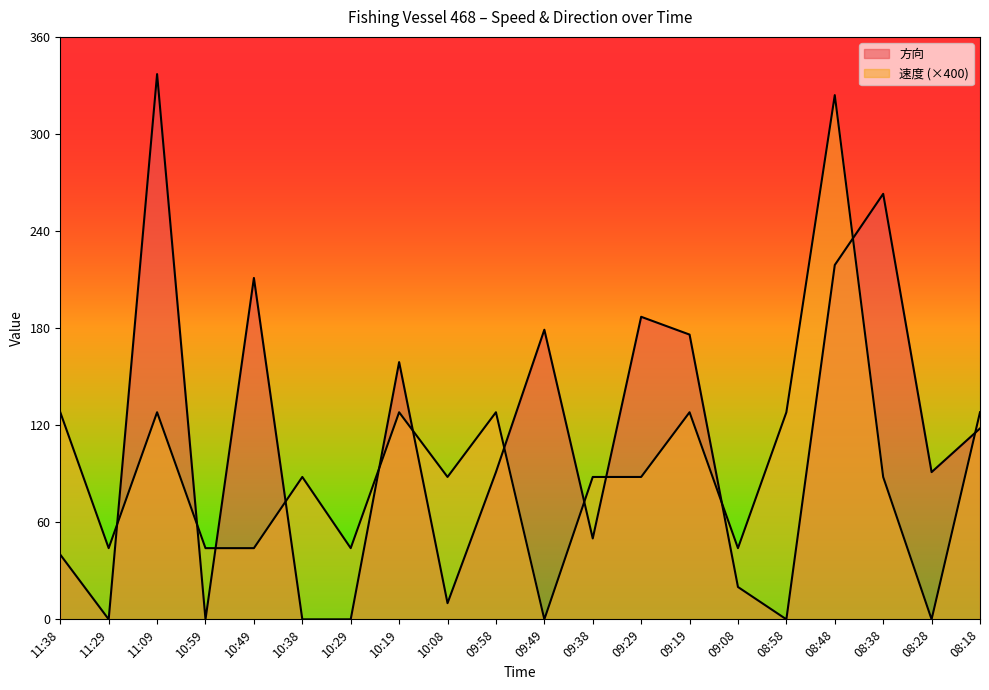

Rank the series by their maximum value, from highest to lowest.

方向, 速度